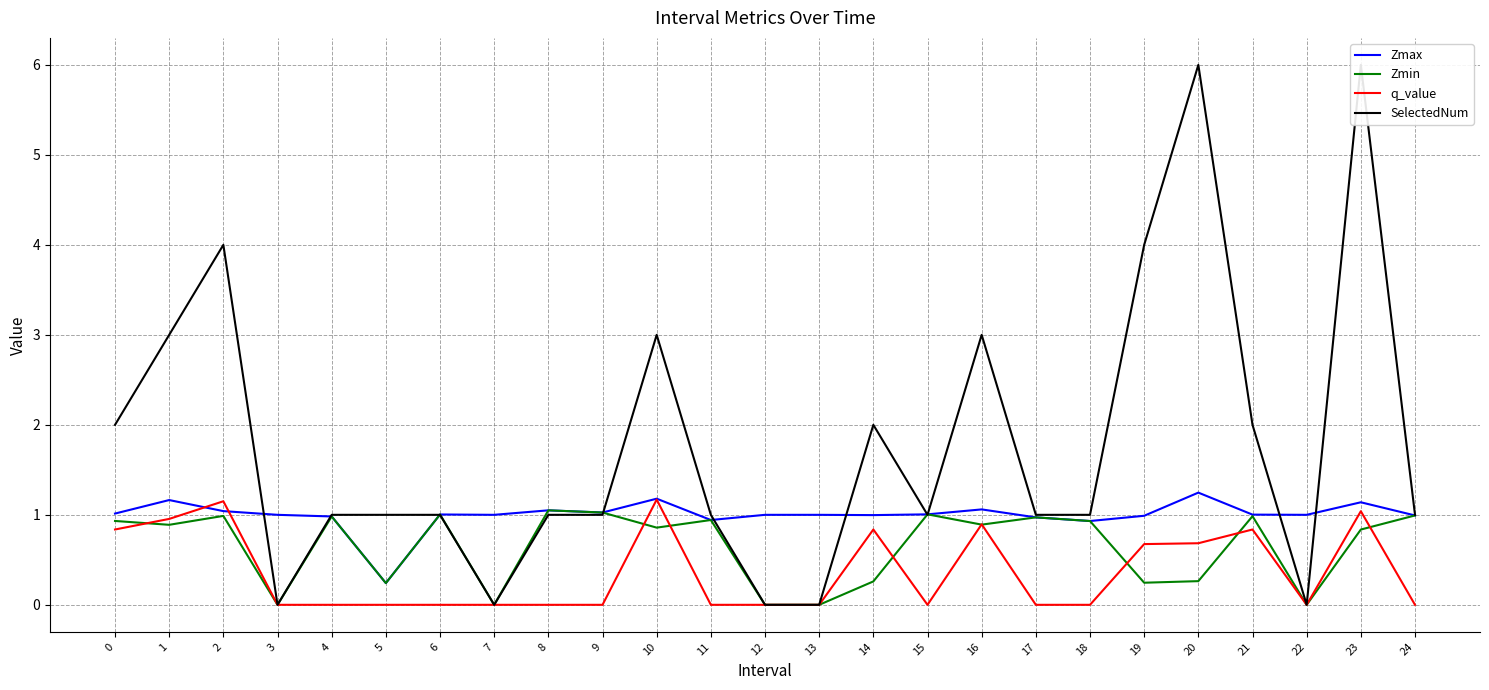

Where is SelectedNum nearest to the value 3?

1